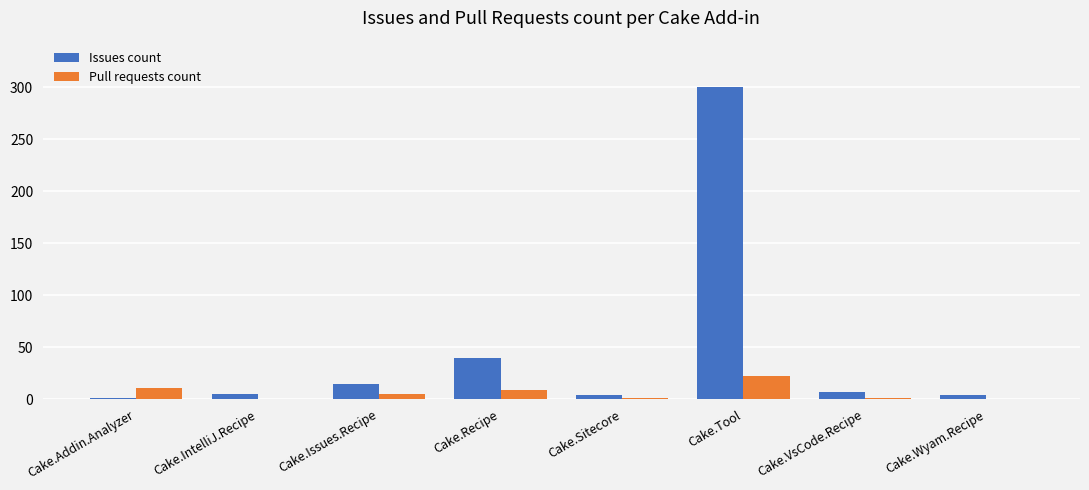

The Issues count series shows 40 at Cake.Recipe. True or false?

True